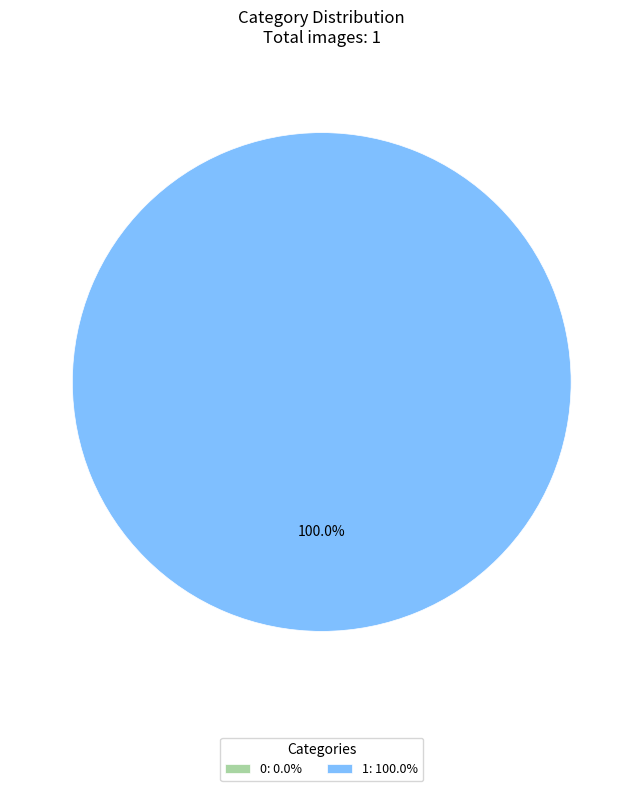

To the nearest percent, what is the difference between the 0 and 1 slice percentages?

100%